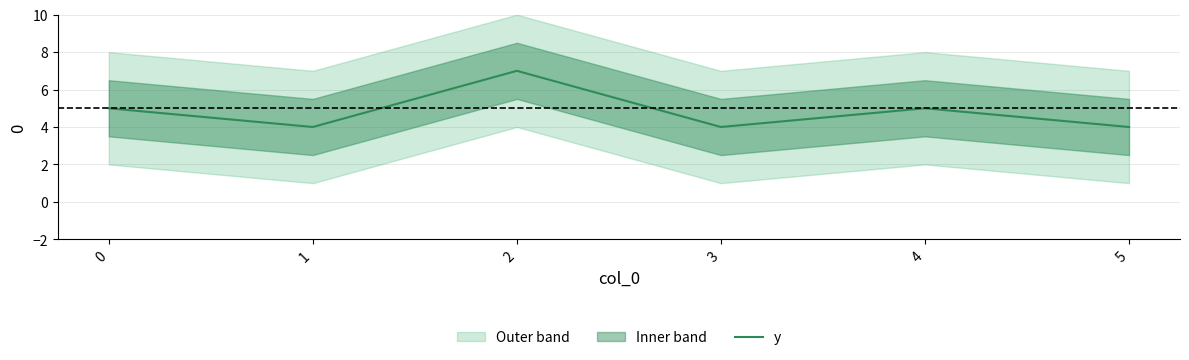

What is the difference between the maximum and minimum values?

3